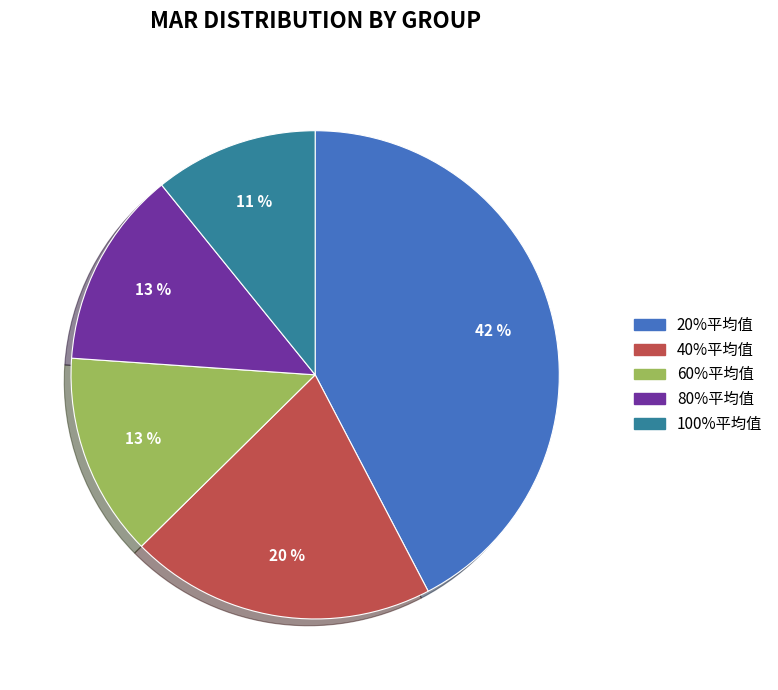

The 80%平均值 slice represents 1% of the pie. True or false?

False